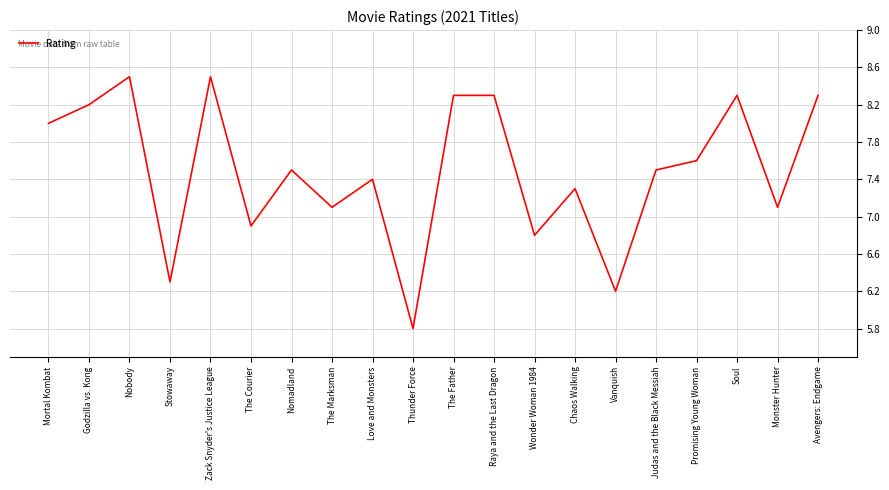

What is the approximate value at Vanquish?

6.2